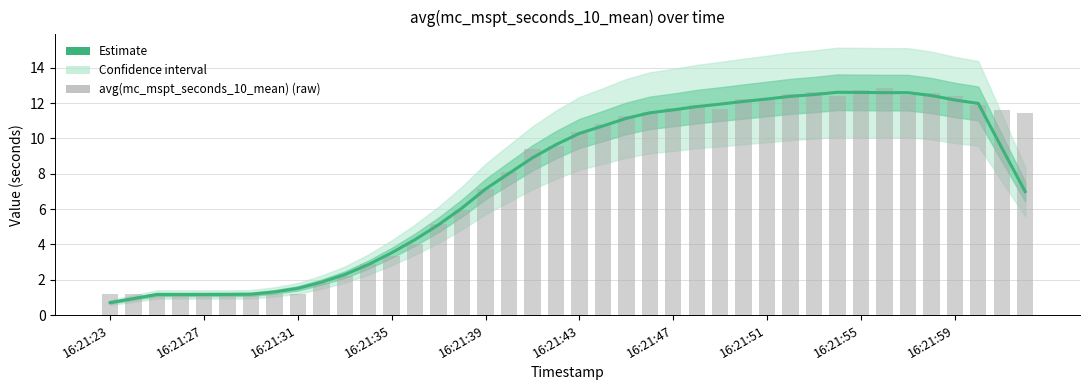

What position from the right is 10?

30